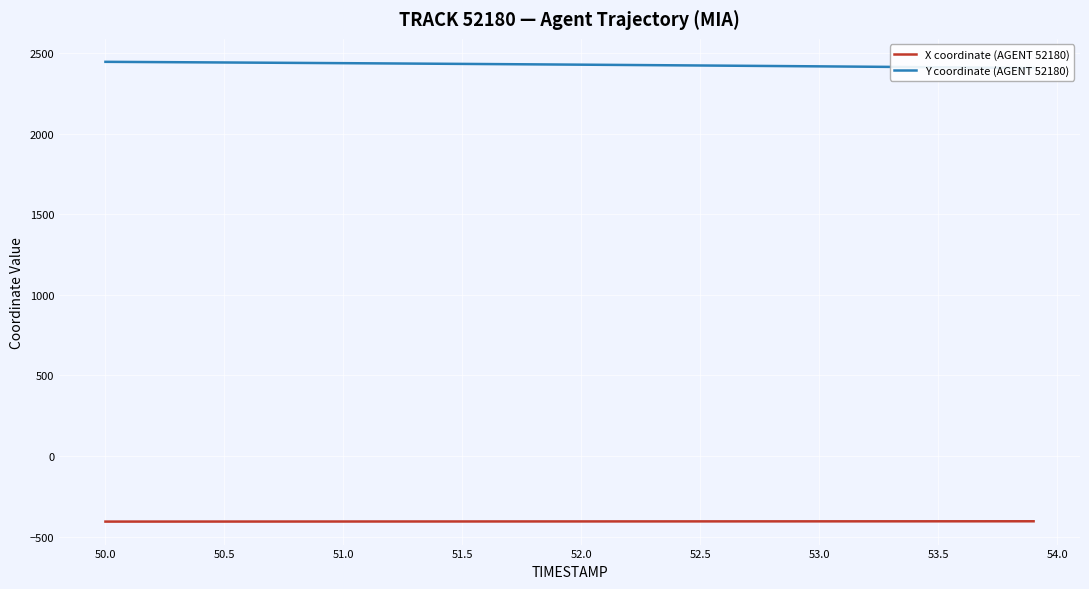

How many lines are shown in the chart?

2